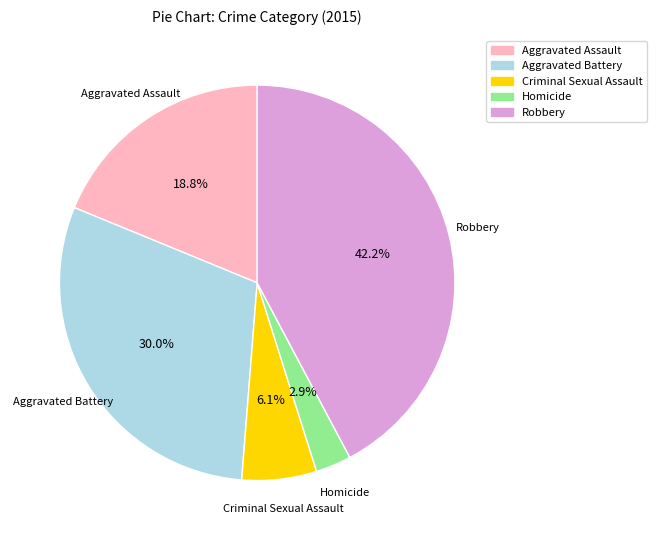

What percentage is the Robbery slice, to the nearest percent?

42%